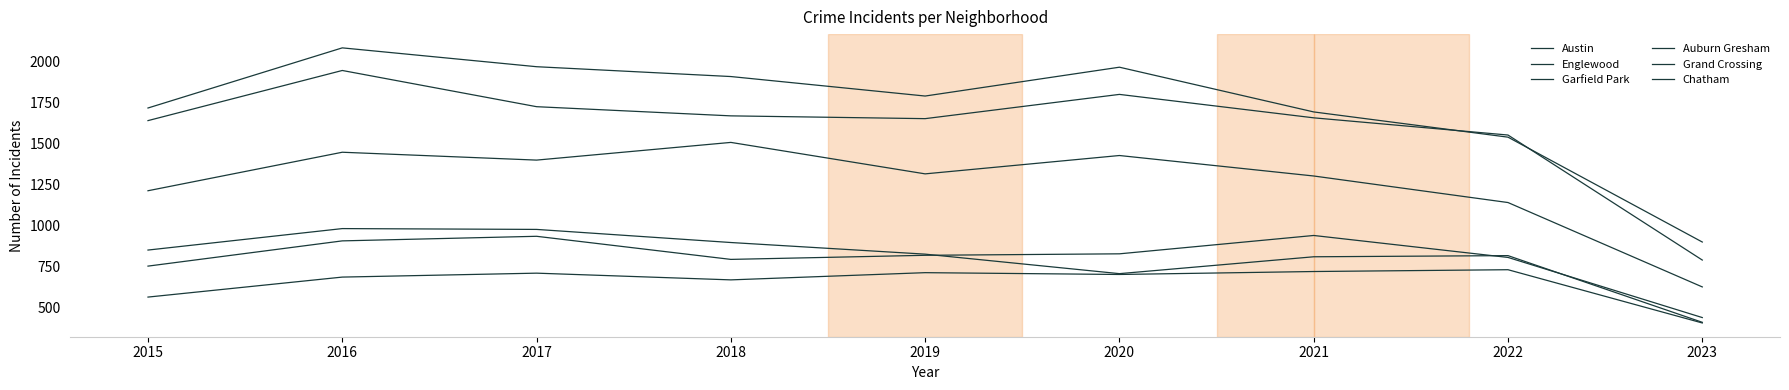

What is the difference between the highest and lowest values at 2019?

1078